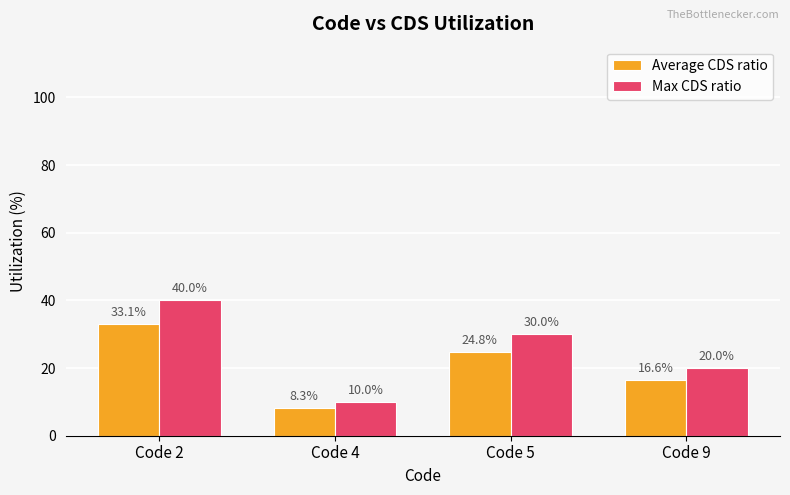

What is the value of the Average CDS ratio bar at the 2nd from the left?

8.3